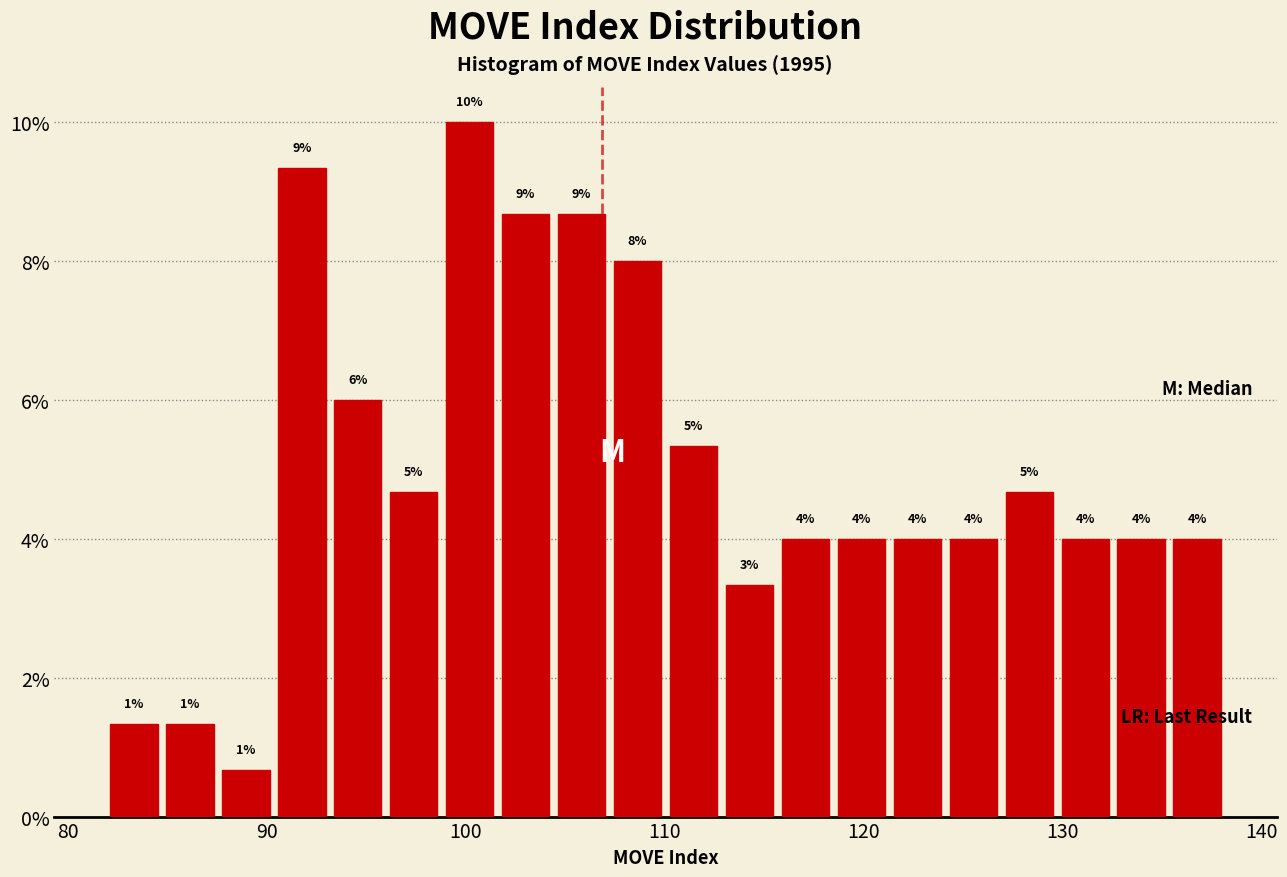

Around what value on the x-axis is the tallest bar? Give the approximate position of its centre, as read against the axis.

100